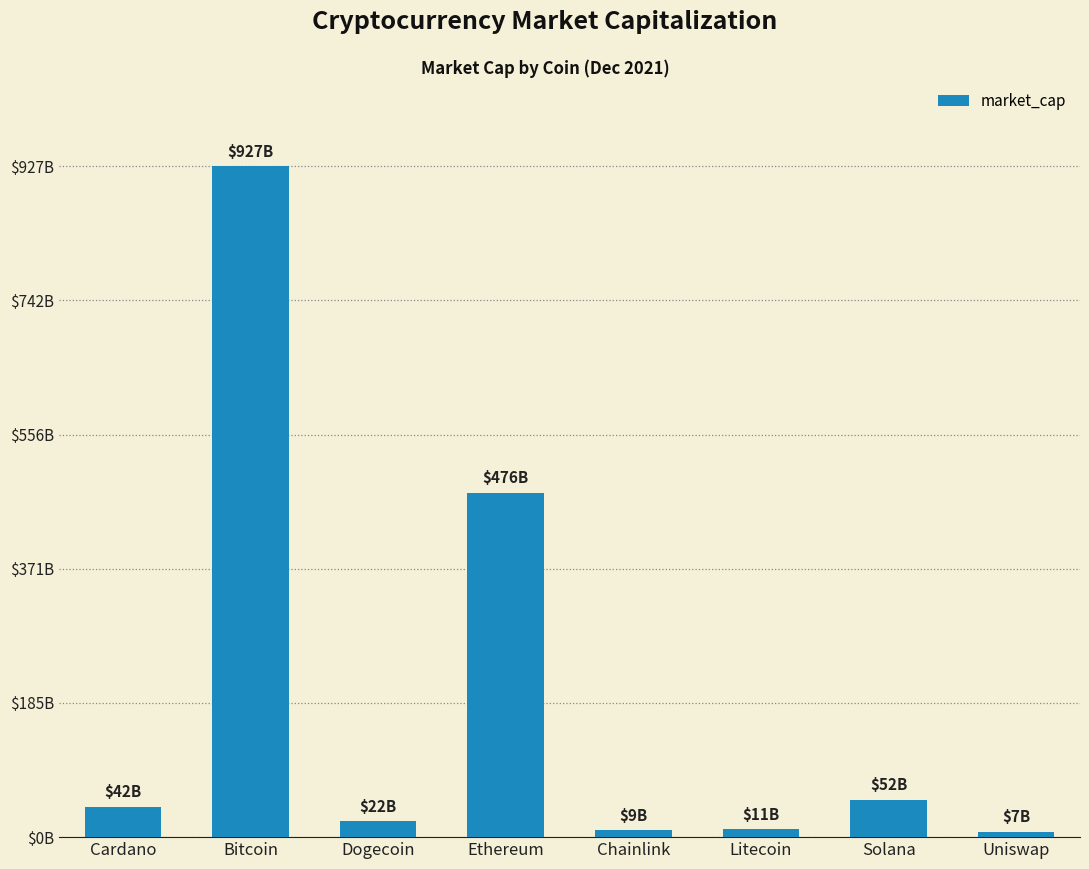

Does the chart contain any negative values?

No